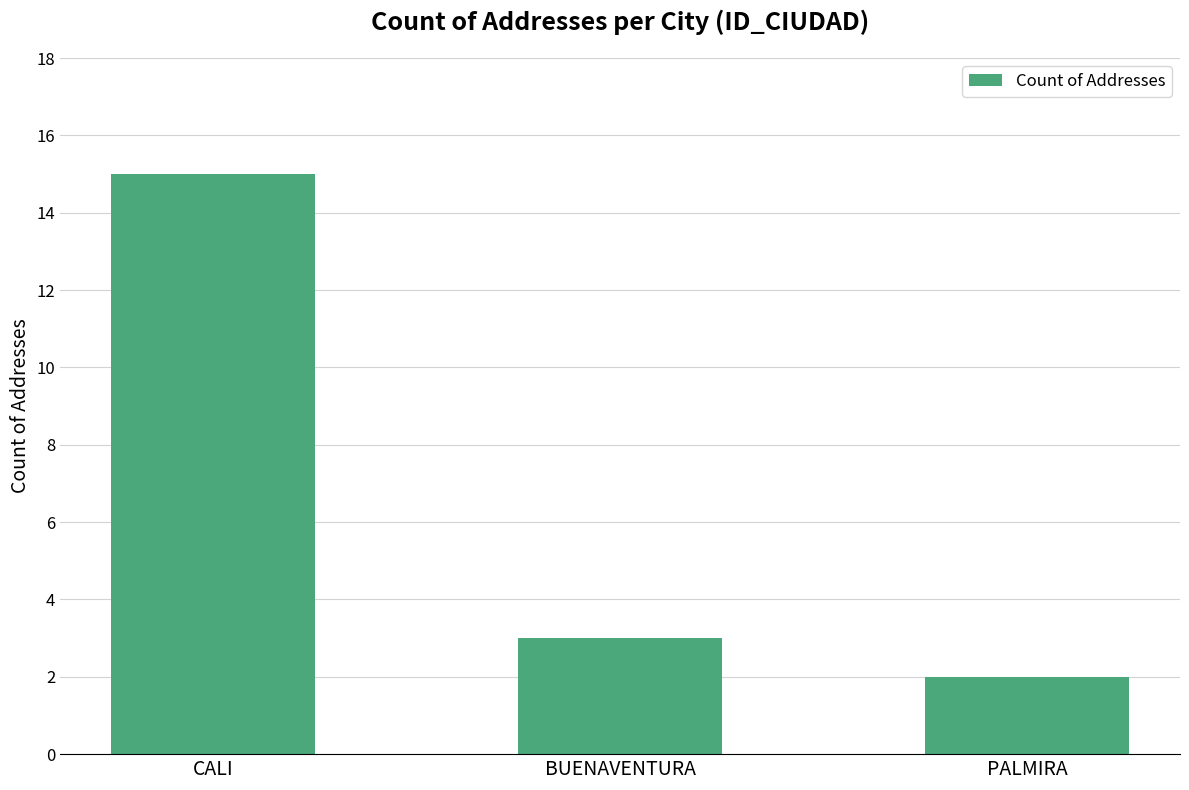

What is the label of the 3rd bar from the left?

PALMIRA